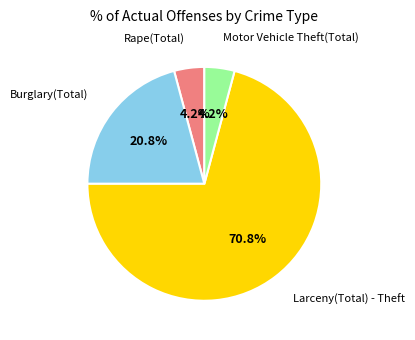

Is there any slice that represents more than half of the pie?

Yes